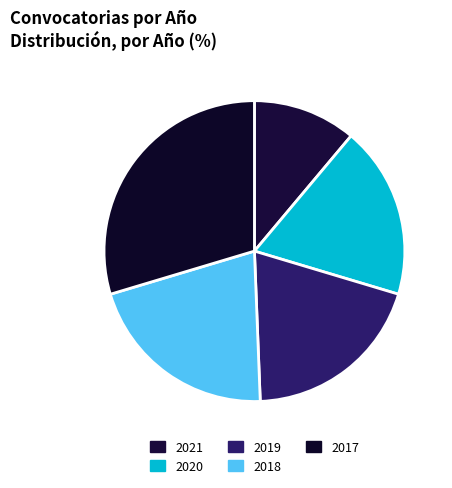

How many segments does this pie chart have?

5